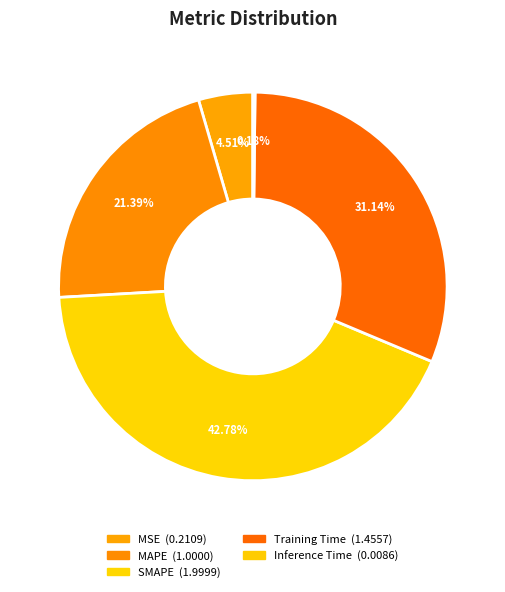

Which category has the biggest portion of the pie?

SMAPE